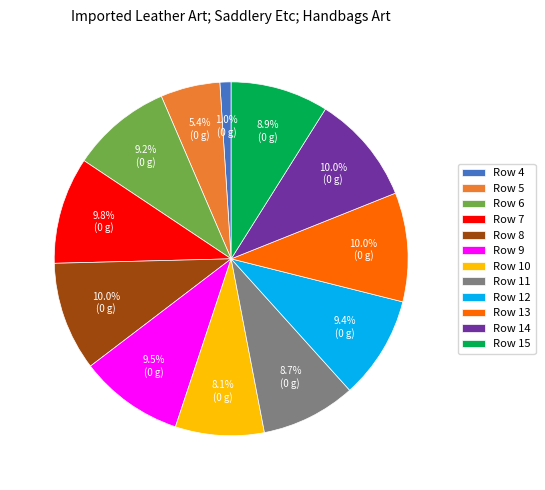

Combined, what portion of the pie is Row 9 and Row 6?

18.7%